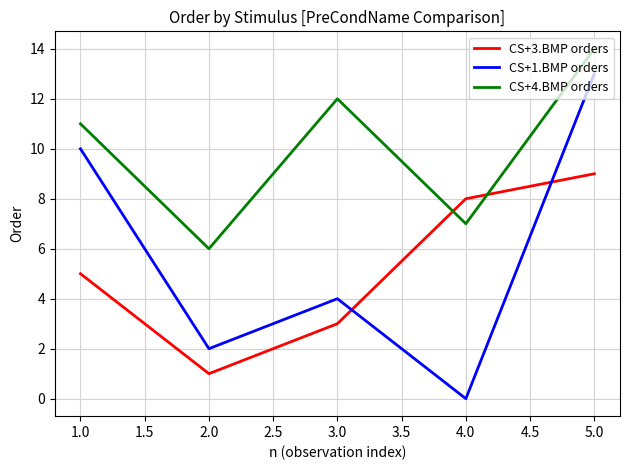

Is it true that CS+4.BMP orders equals 11 at 1.0?

True